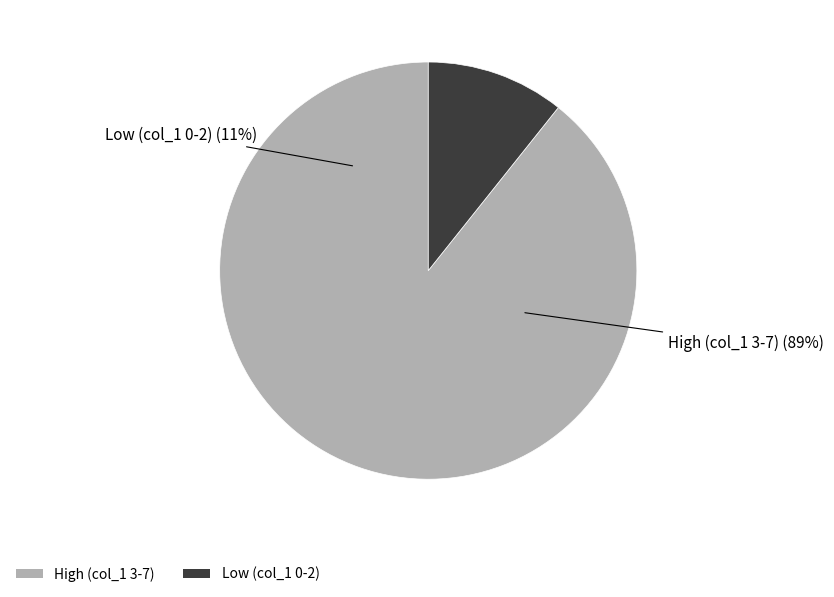

Count the number of slices in the pie.

8